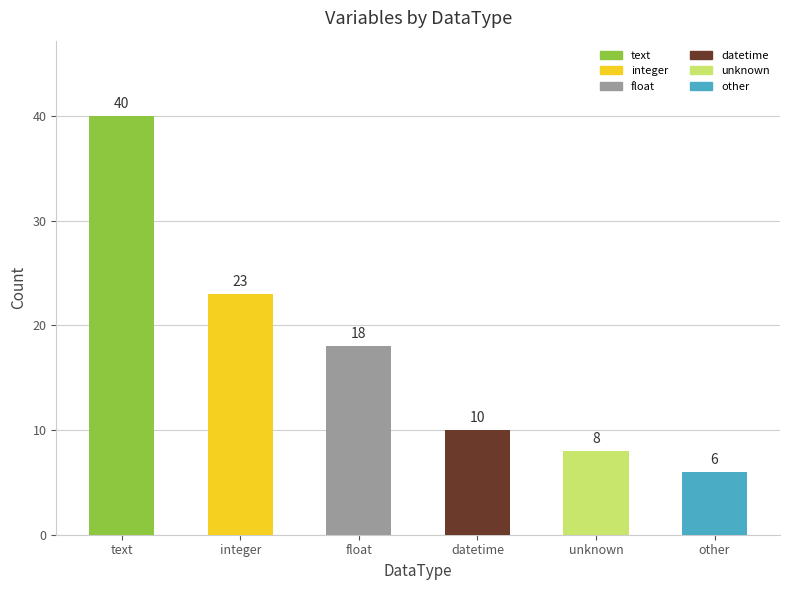

Does the chart contain any negative values?

No